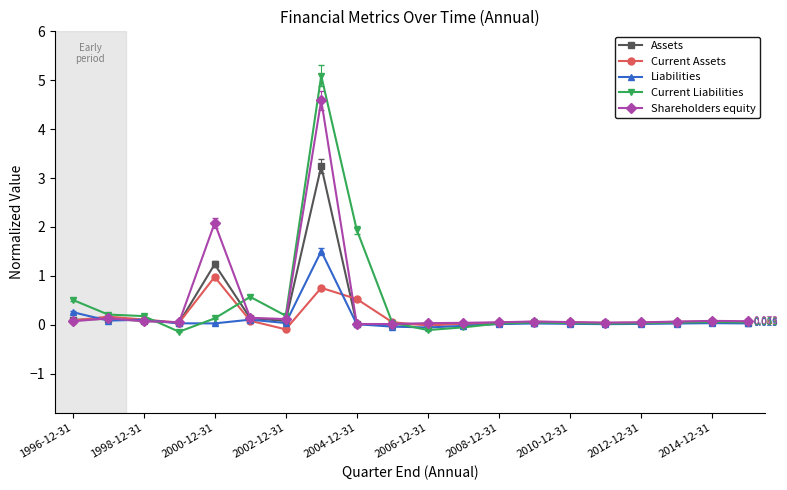

What are all the series names shown in the legend?

Assets, Current Assets, Liabilities, Current Liabilities, Shareholders equity